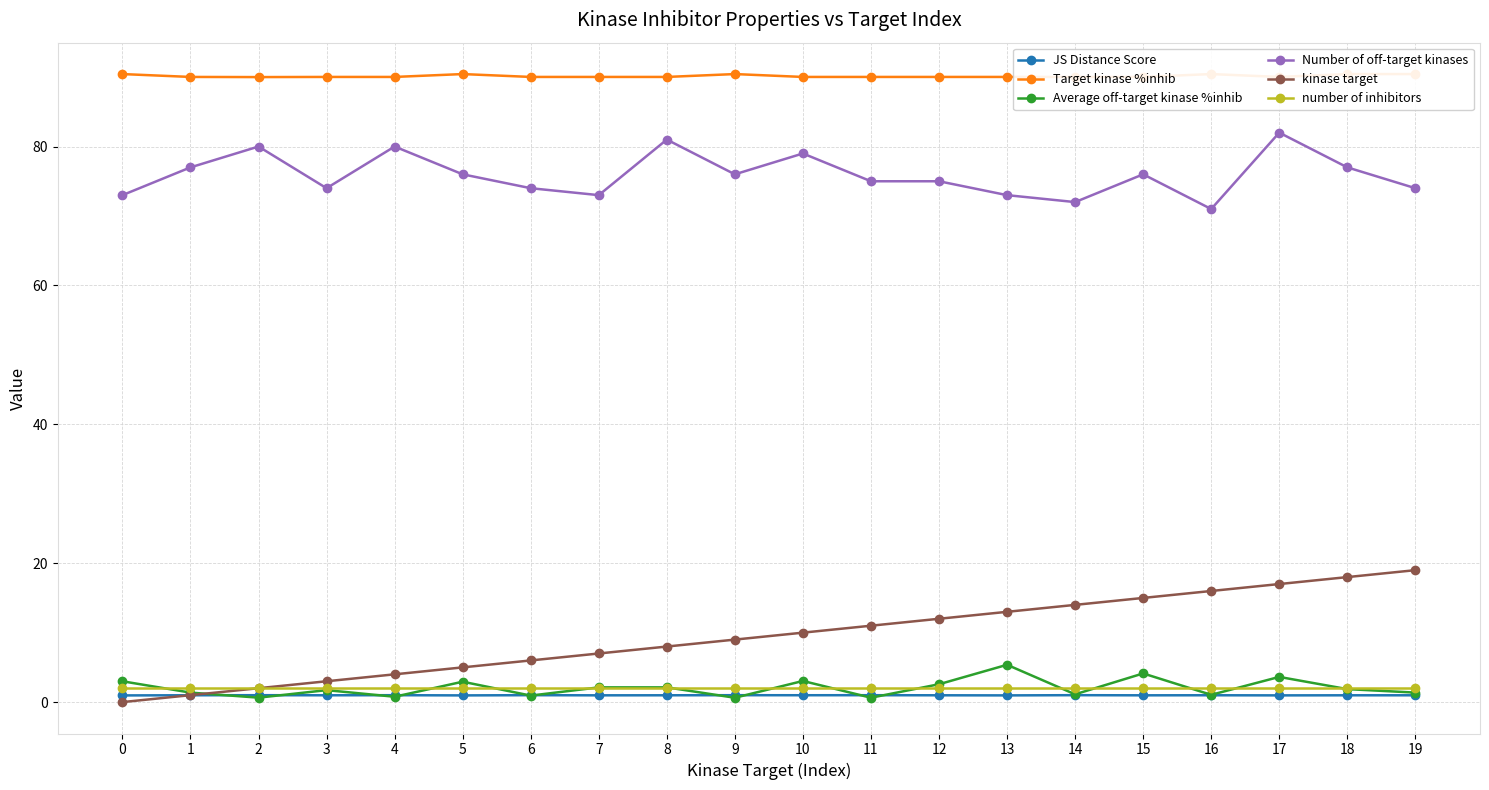

How many data points in Target kinase %inhib are above 90?

19